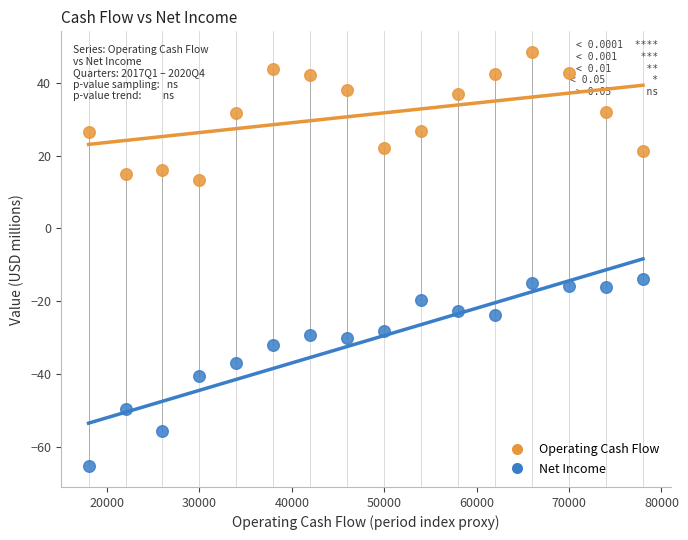

What is the X range (max minus min) for the scatter plot?

60000.0